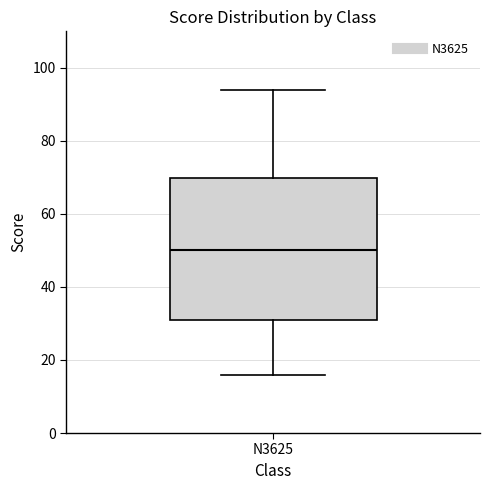

Transcribe this box plot: give where the median line is, the range the box spans, and where the two whiskers end, as read against the y-axis. The values are not printed on the chart, so give them approximately, as read against the axis.

median 50, box 32 to 70, whiskers 16 to 94